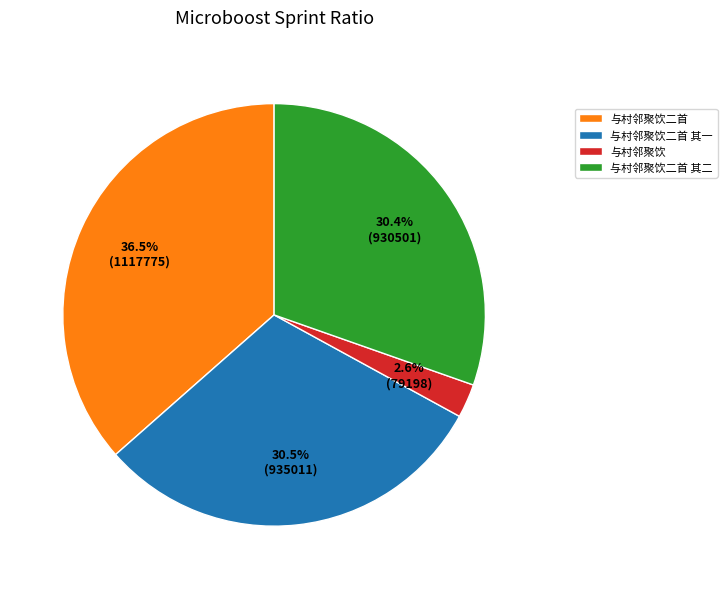

Approximately how many times larger is the value at 与村邻聚饮二首 其一 compared to 与村邻聚饮二首?

0.8